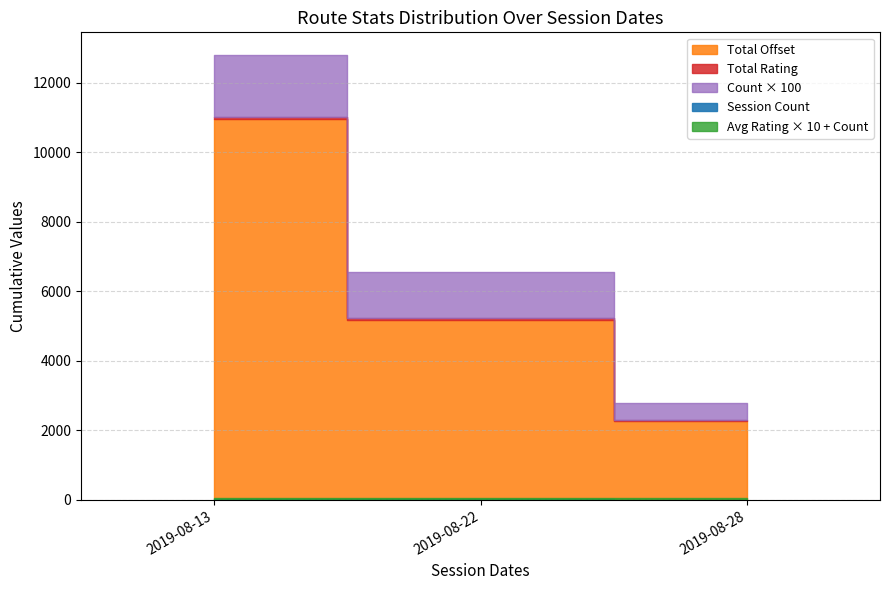

The rating series shows 3.0 at 2019-08-13. True or false?

True